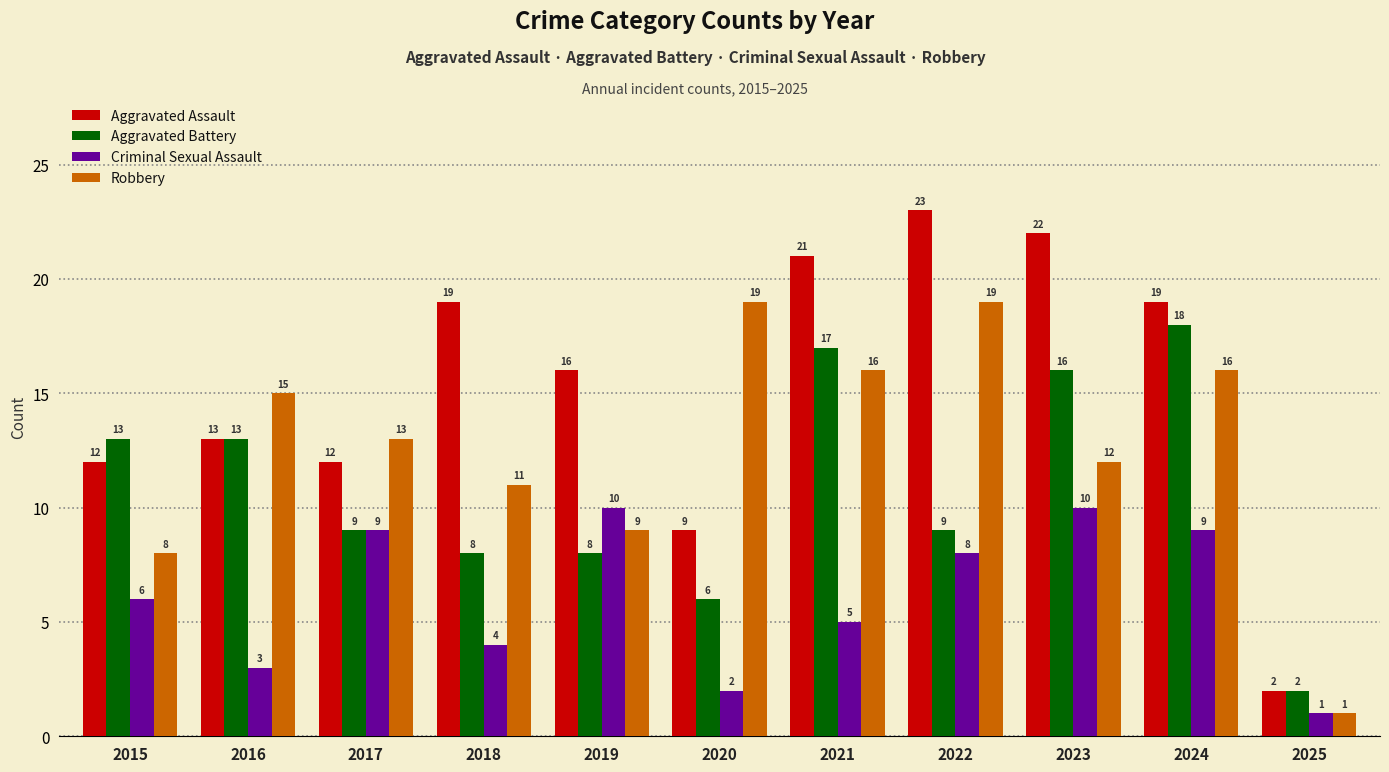

Is the value of Robbery at 2015 greater than the value of Aggravated Assault at 2017?

No